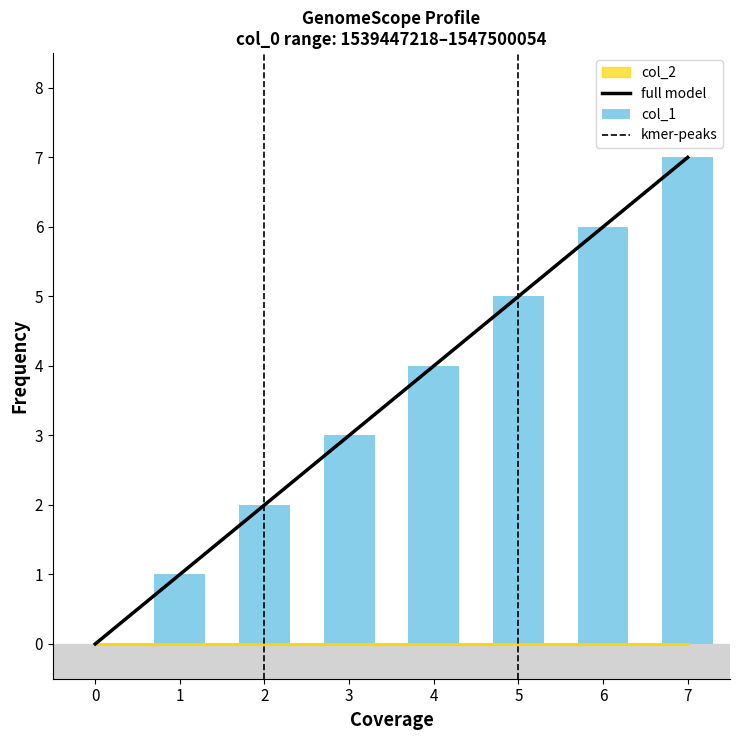

What is the value of the 8th bar from the left?

7